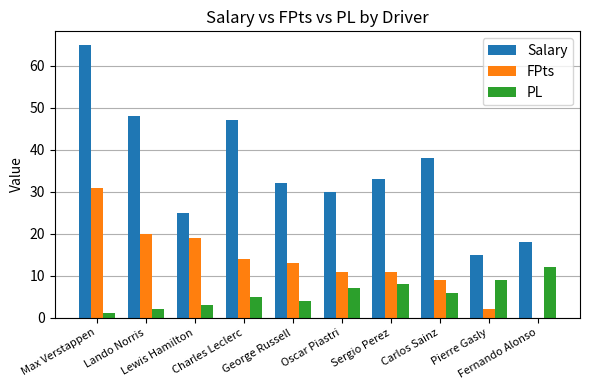

What is the highest value of the FPts series?

31